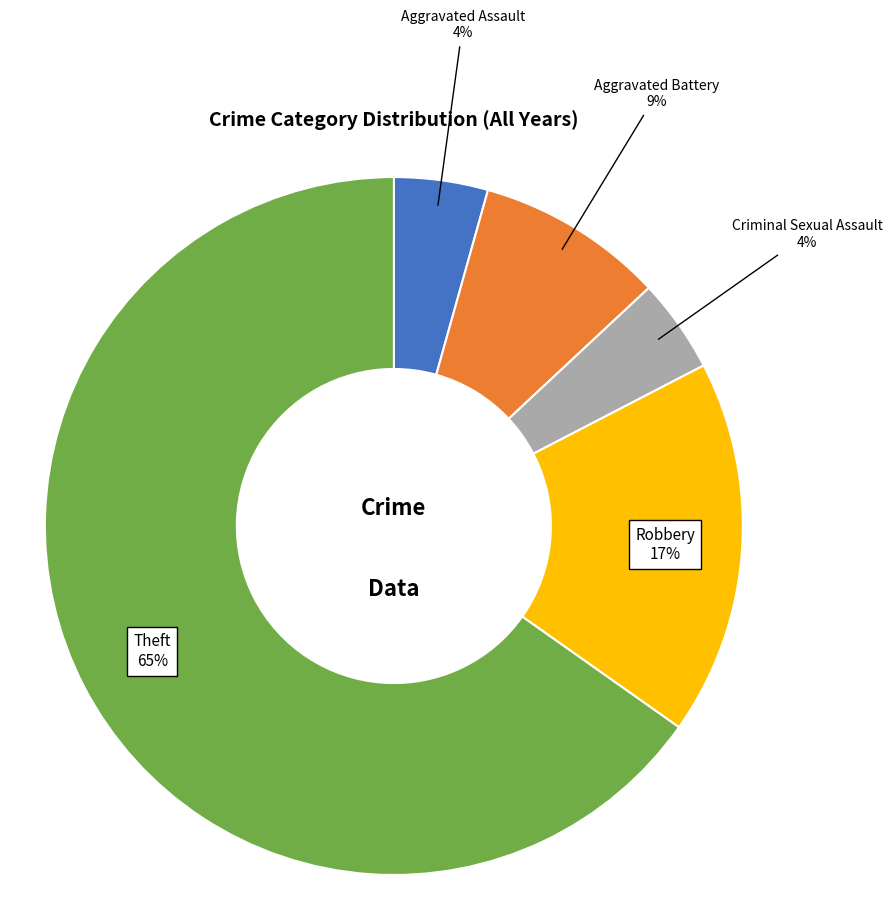

To the nearest percent, what is the average slice percentage?

20%